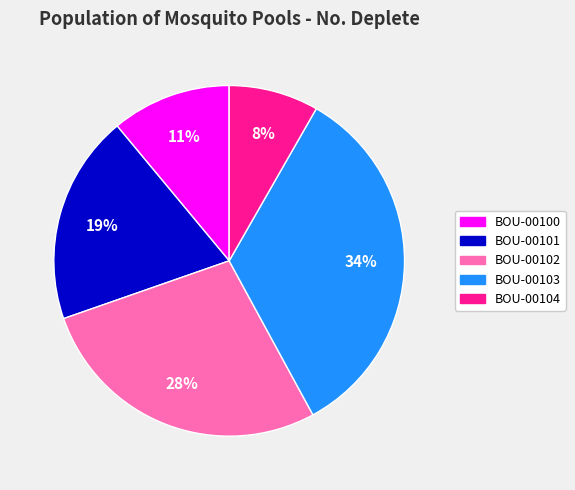

Is there a majority slice in this chart?

No